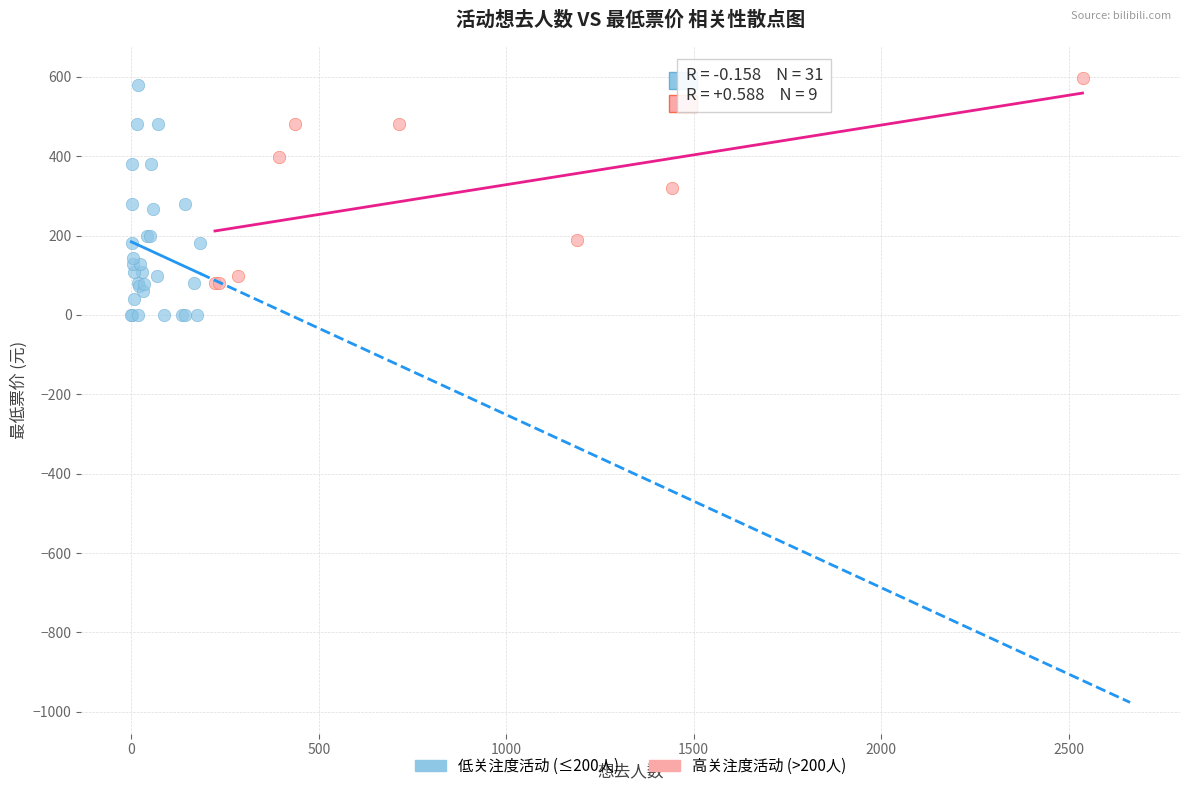

Which series contains the lowest Y value?

低关注度活动 (≤200人)